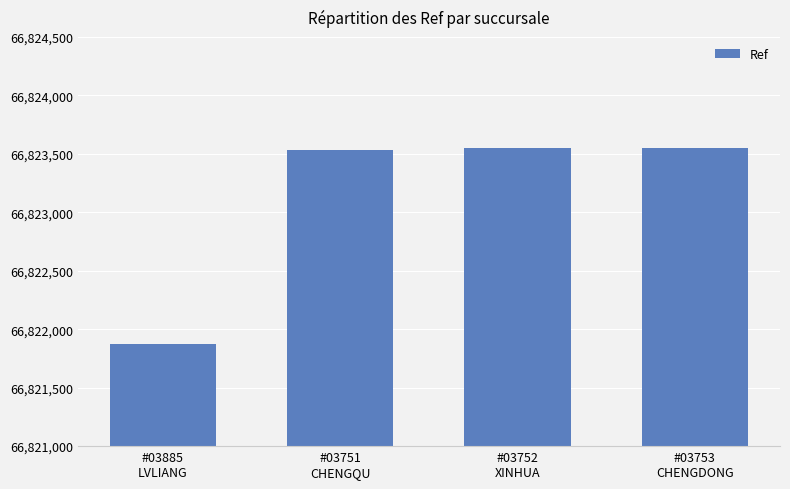

What is the maximum value shown in the chart?

66823551